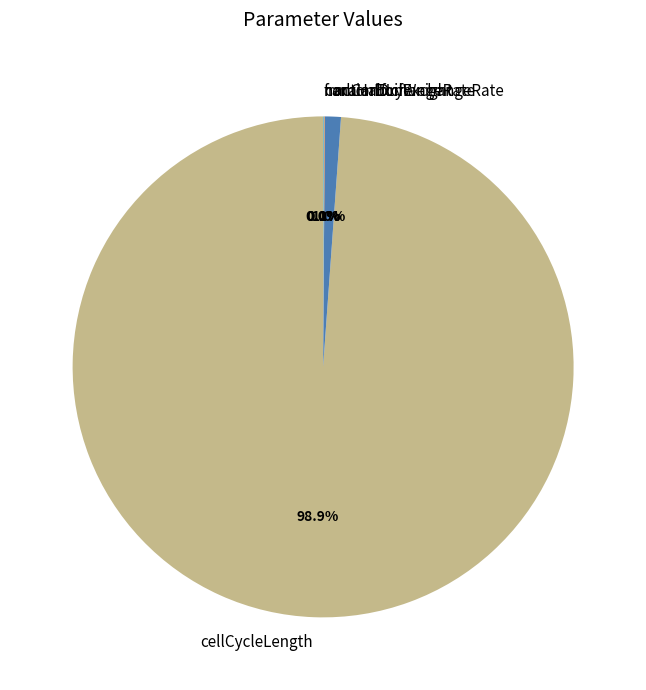

Is there a majority slice in this chart?

Yes